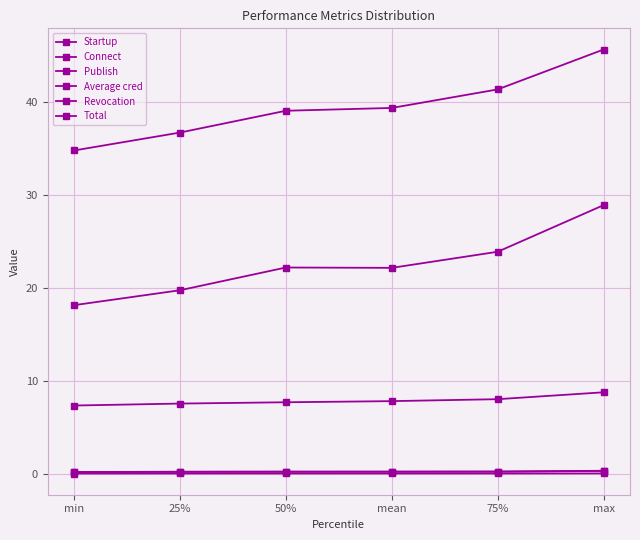

How many categories are shown in the chart?

6